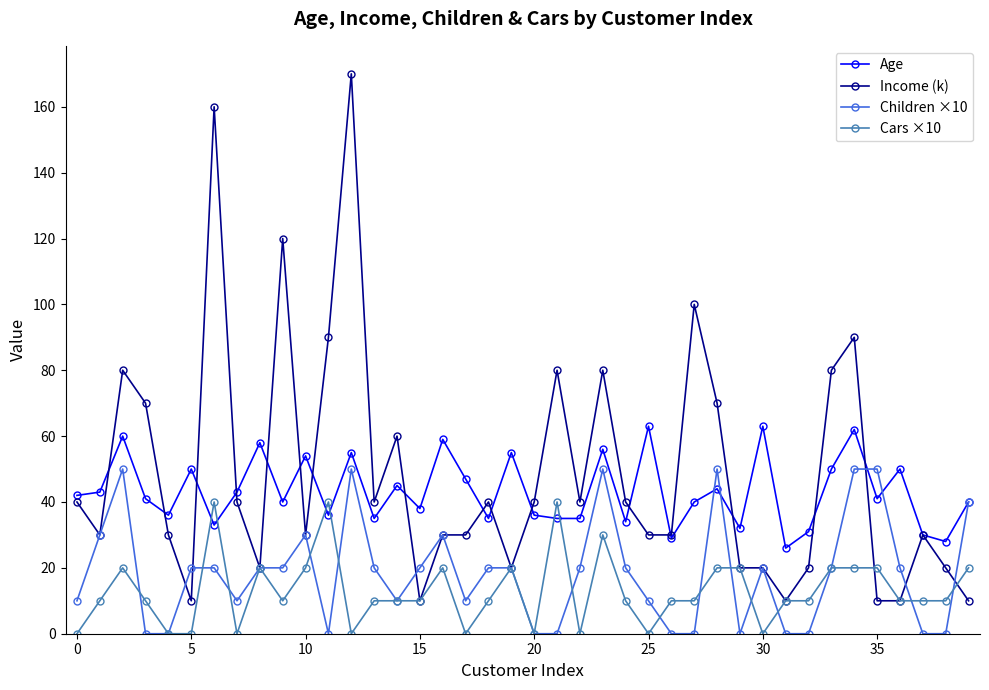

Which series has the widest spread of values?

Income (k)